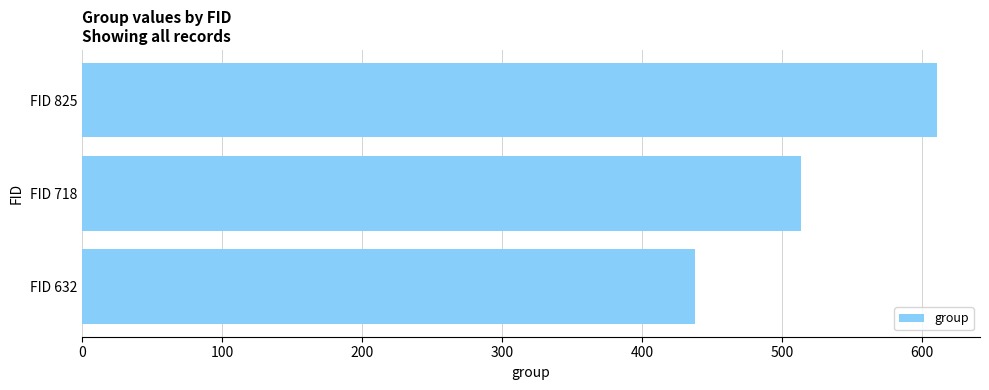

What is the greatest value displayed?

611